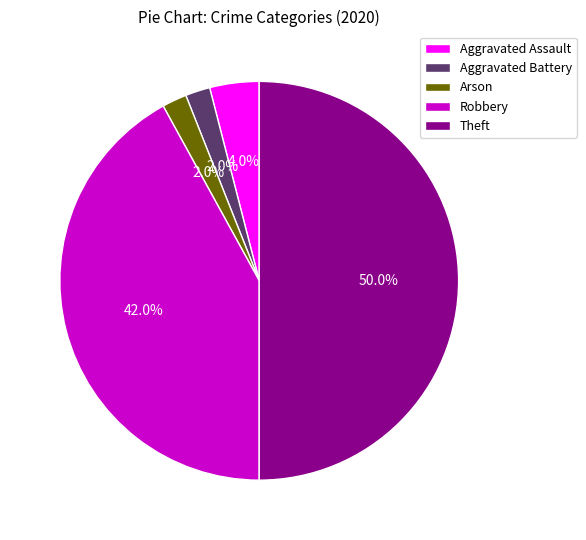

What is the ratio of the value at Aggravated Assault to the value at Theft?

0.1